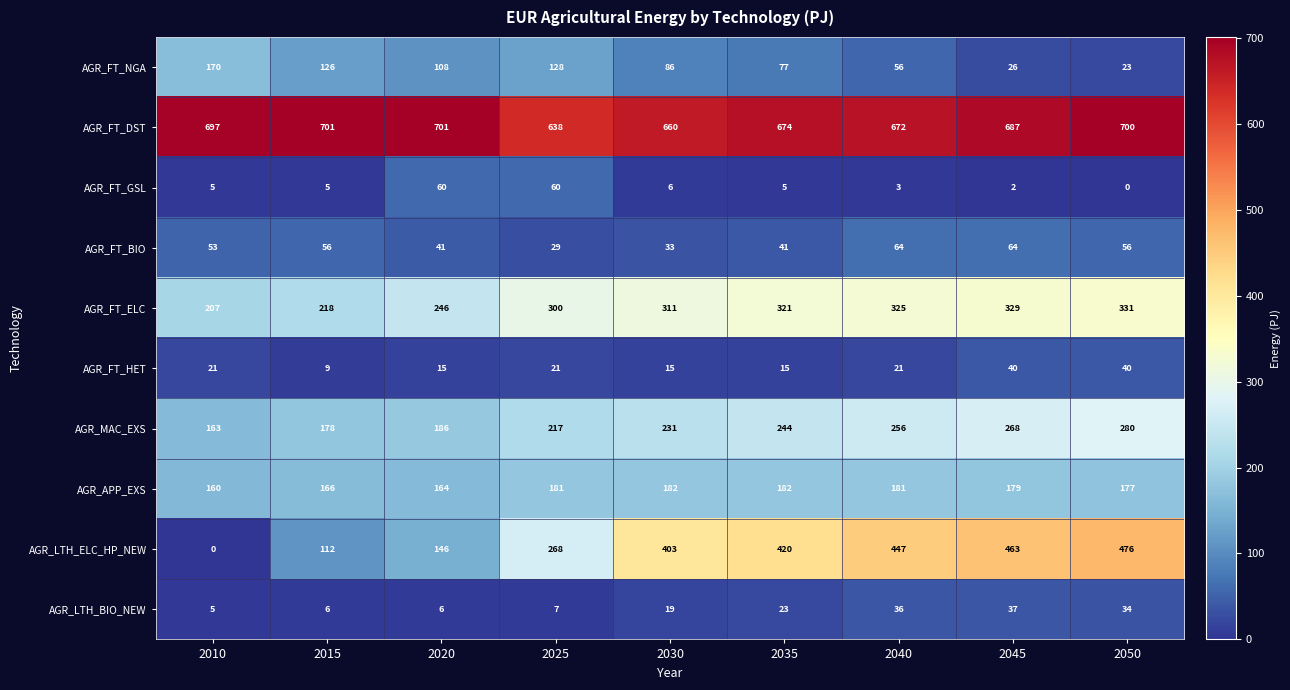

What is the difference between the second highest and minimum values in the AGR_FT_ELC series?

122